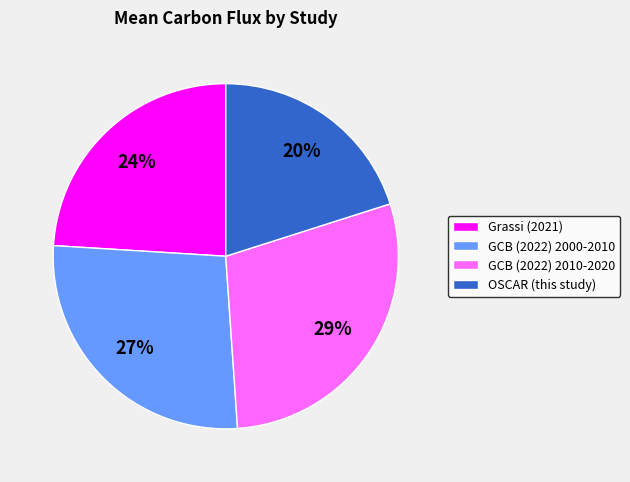

Do GCB (2022) 2010-2020 and GCB (2022) 2000-2010 together represent more than half of the pie?

Yes